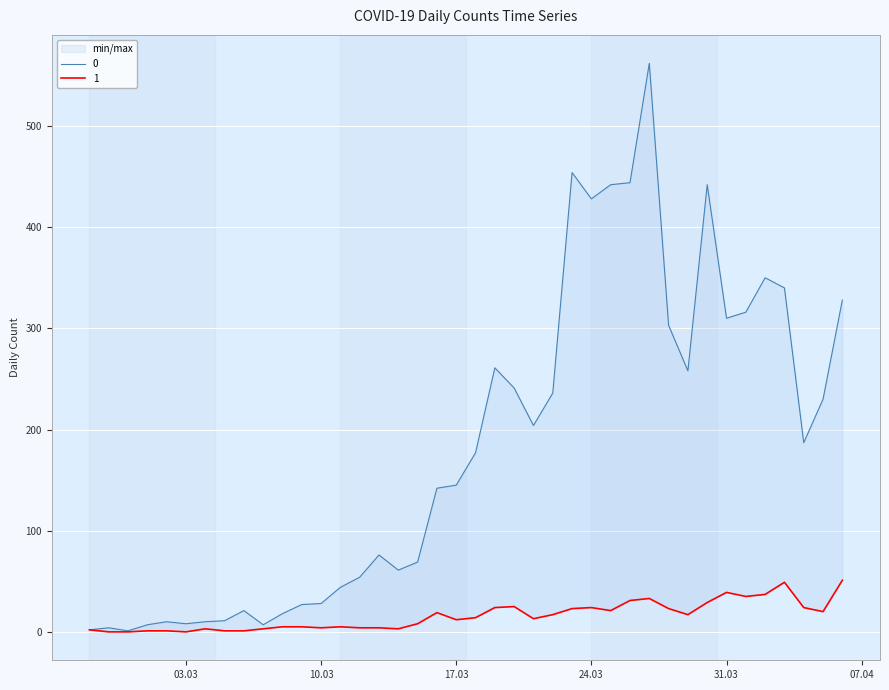

What is the difference between the second highest and second lowest values in the 0 series?

452